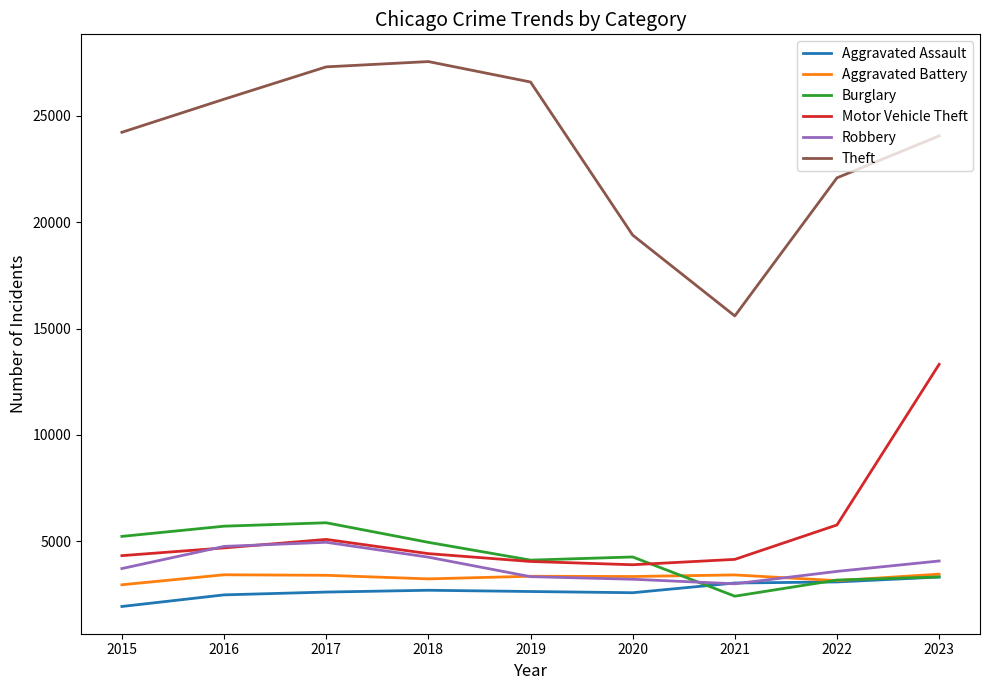

The Burglary series shows 2410 at 2021. True or false?

True